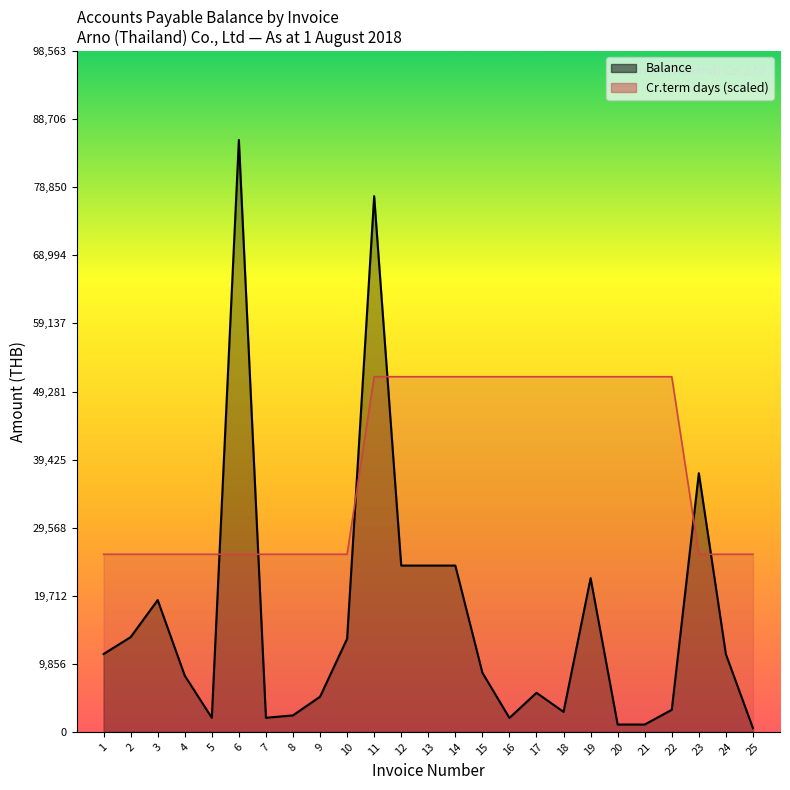

Which label corresponds to the largest value in the chart?

6